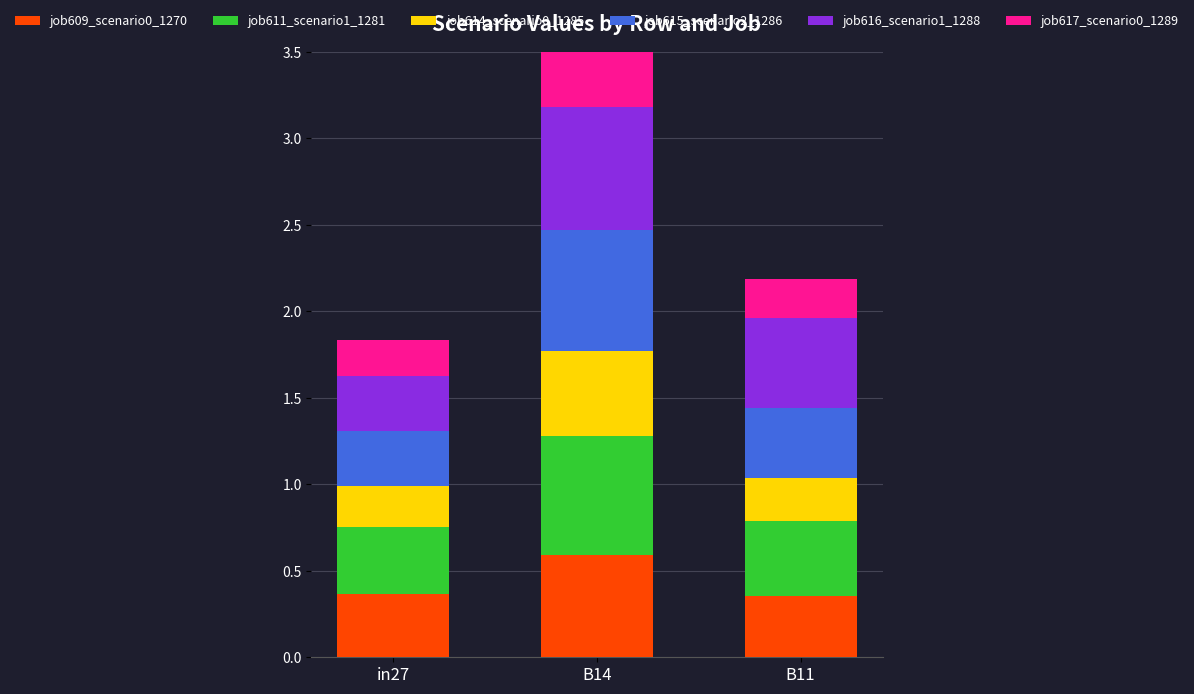

Which series changed the most between B14 and B11?

job615_scenario2_1286